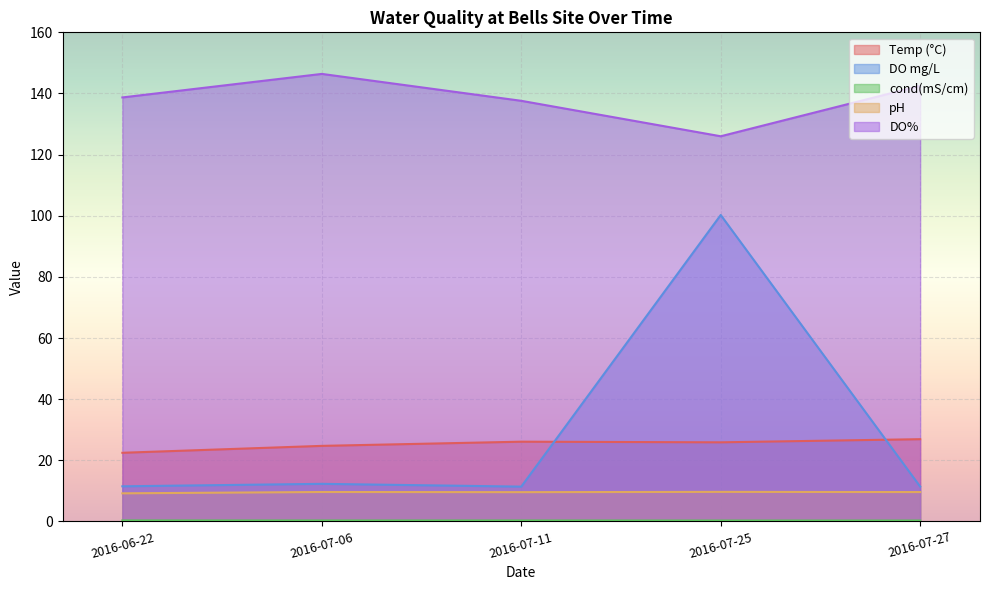

What position from the right is 2016-07-06?

4